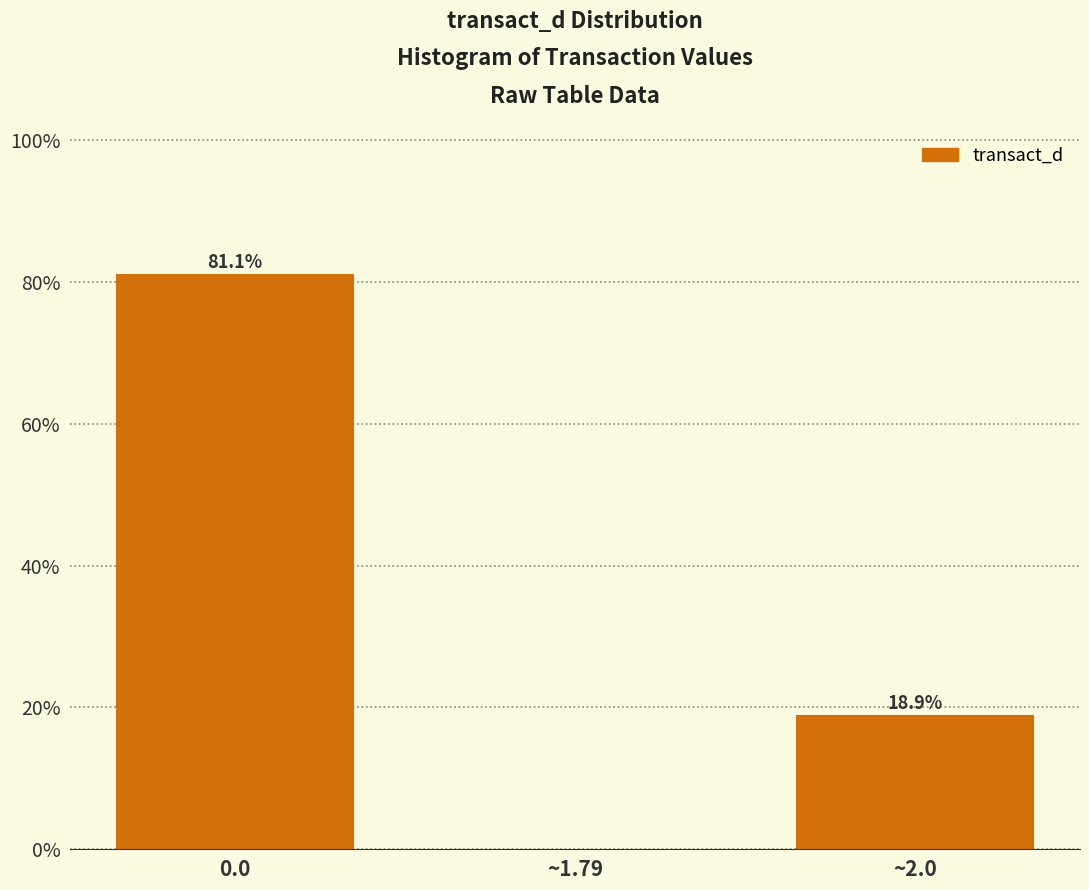

Reading left to right, what are all the values shown in this chart?

0.0=81.1	~1.79=0.0	~2.0=18.9